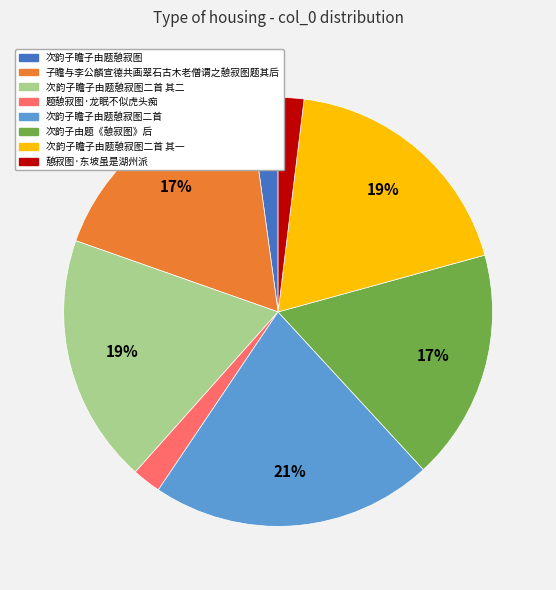

Count the number of slices in the pie.

8